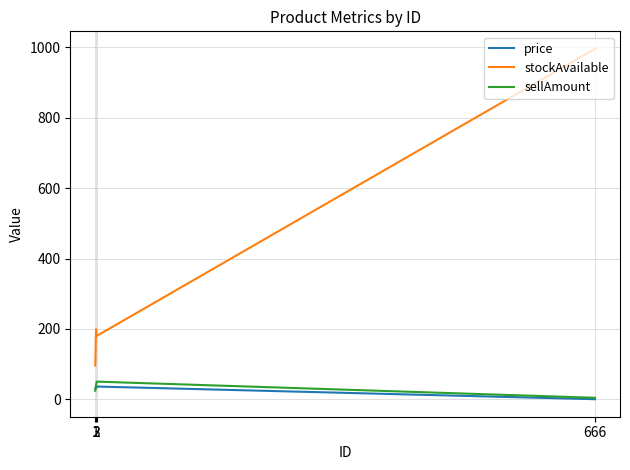

Which label corresponds to the smallest value in the chart?

666